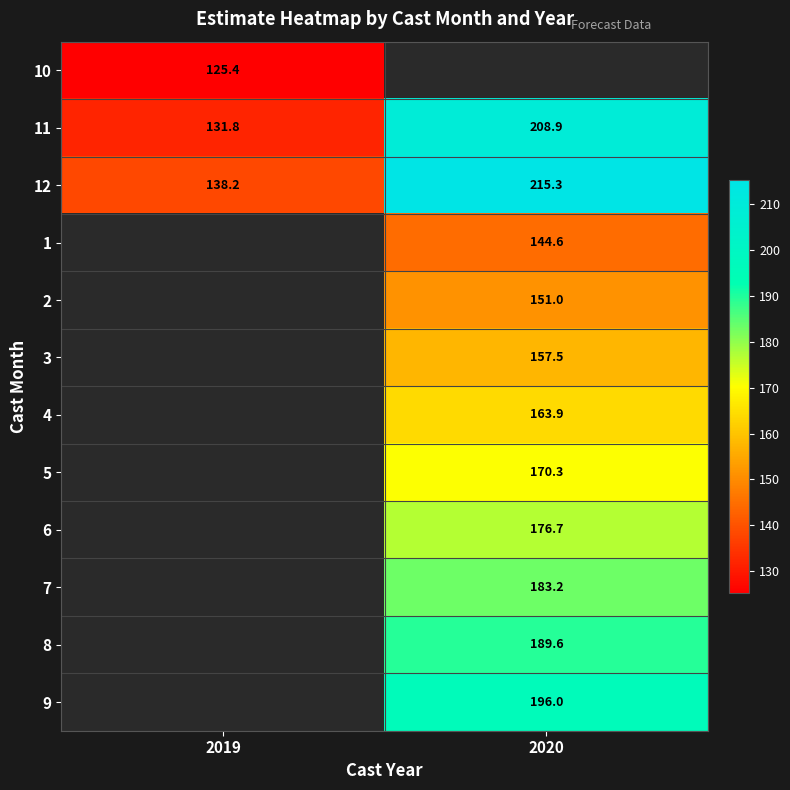

How many distinct data groups are displayed?

12